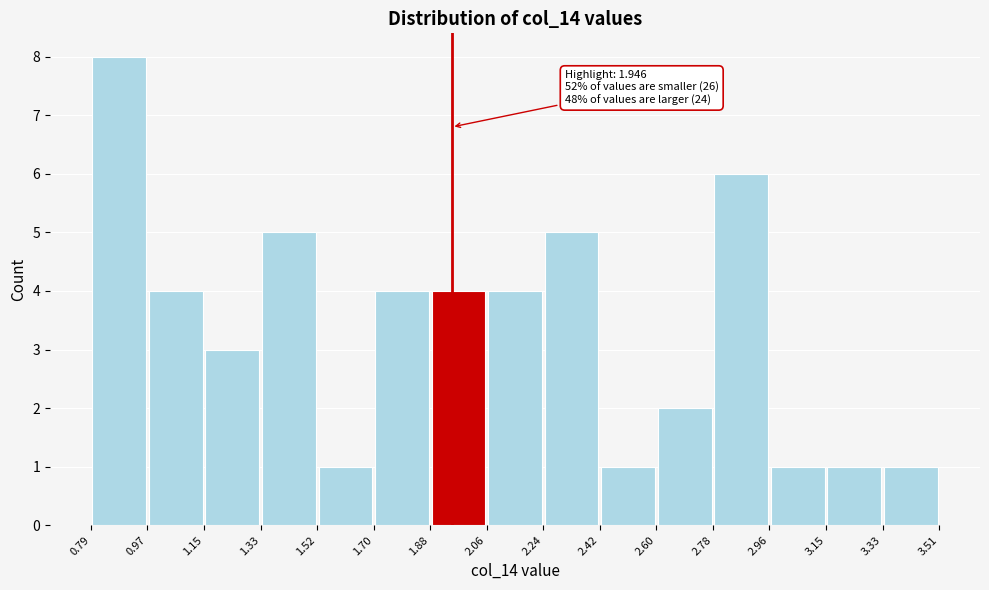

Which range on the x-axis has the tallest bar?

0.79 to 0.97